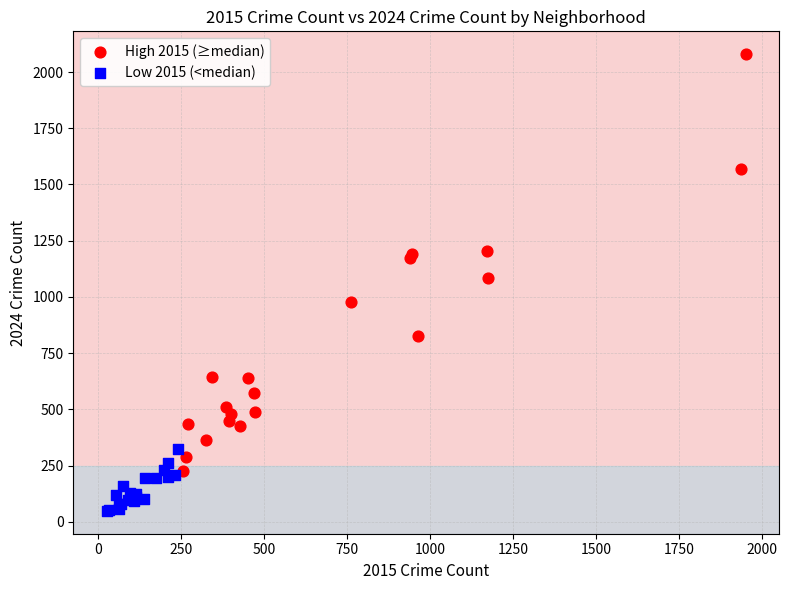

Which series has the widest spread of Y values?

High 2015 (≥median)